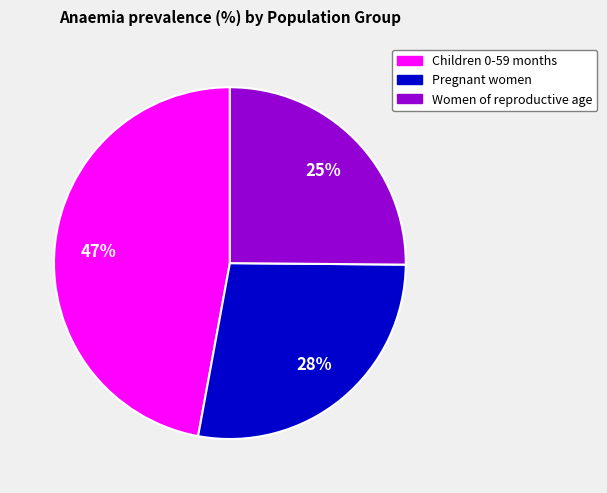

Which has a higher value, Children 0-59 months or Pregnant women?

Children 0-59 months